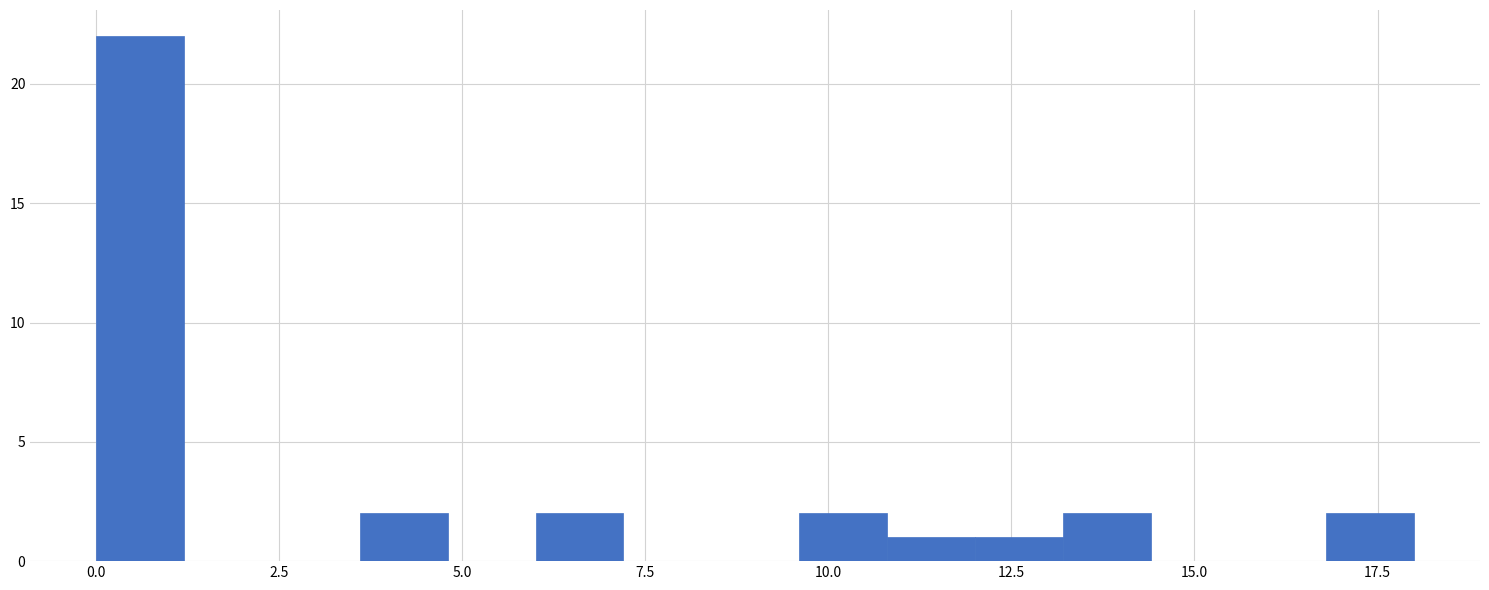

Read against the x-axis, roughly where is the centre of the tallest bar?

0.5